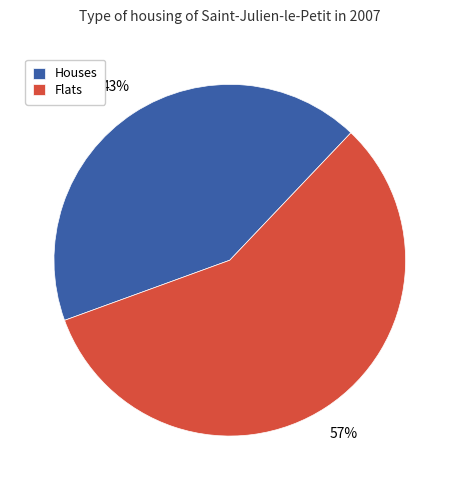

How many slices are in this pie chart?

2